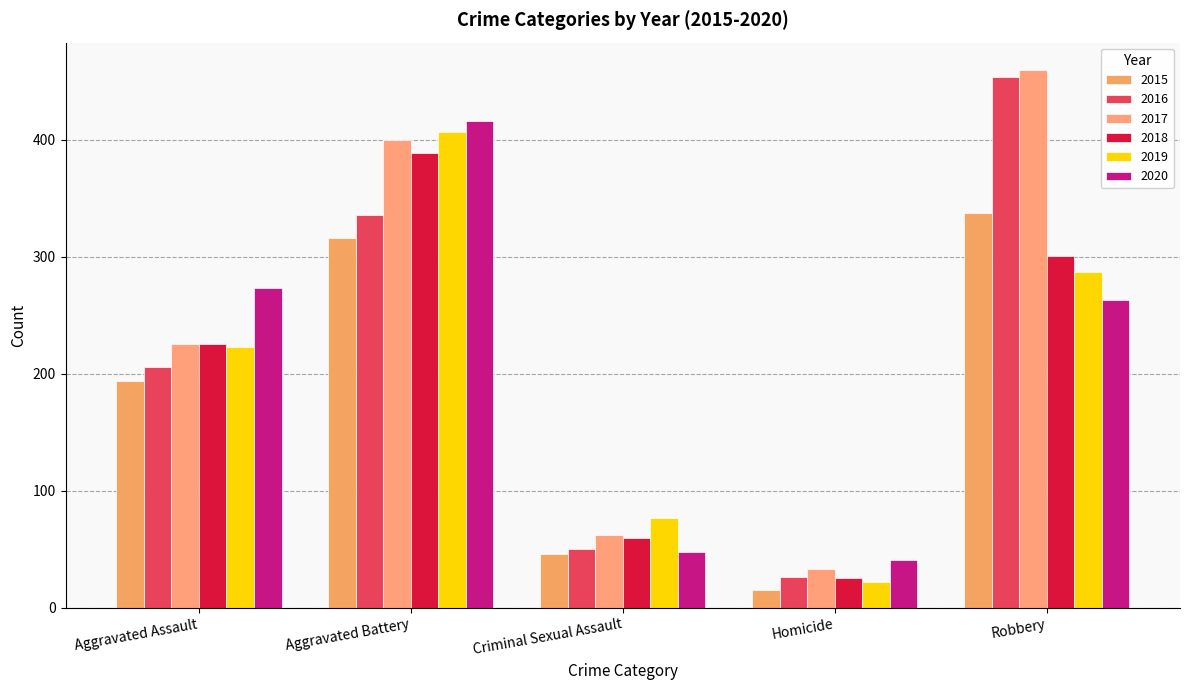

What is the average value of the 2020 series?

208